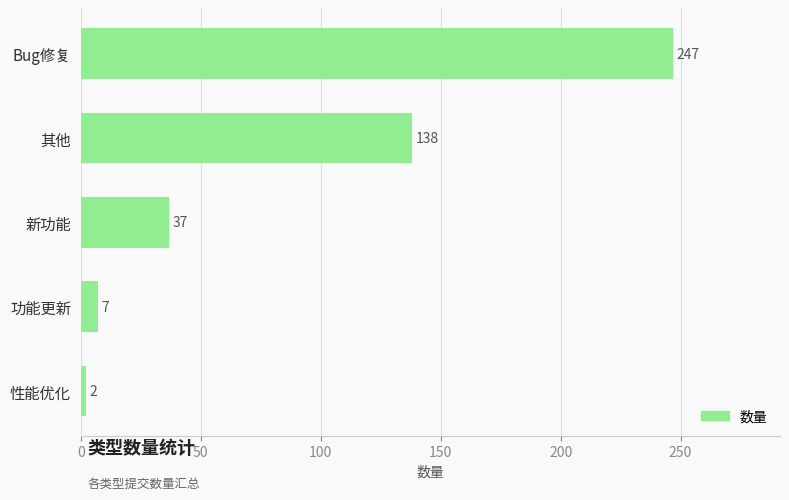

The value at 其他 is 31. True or false?

False